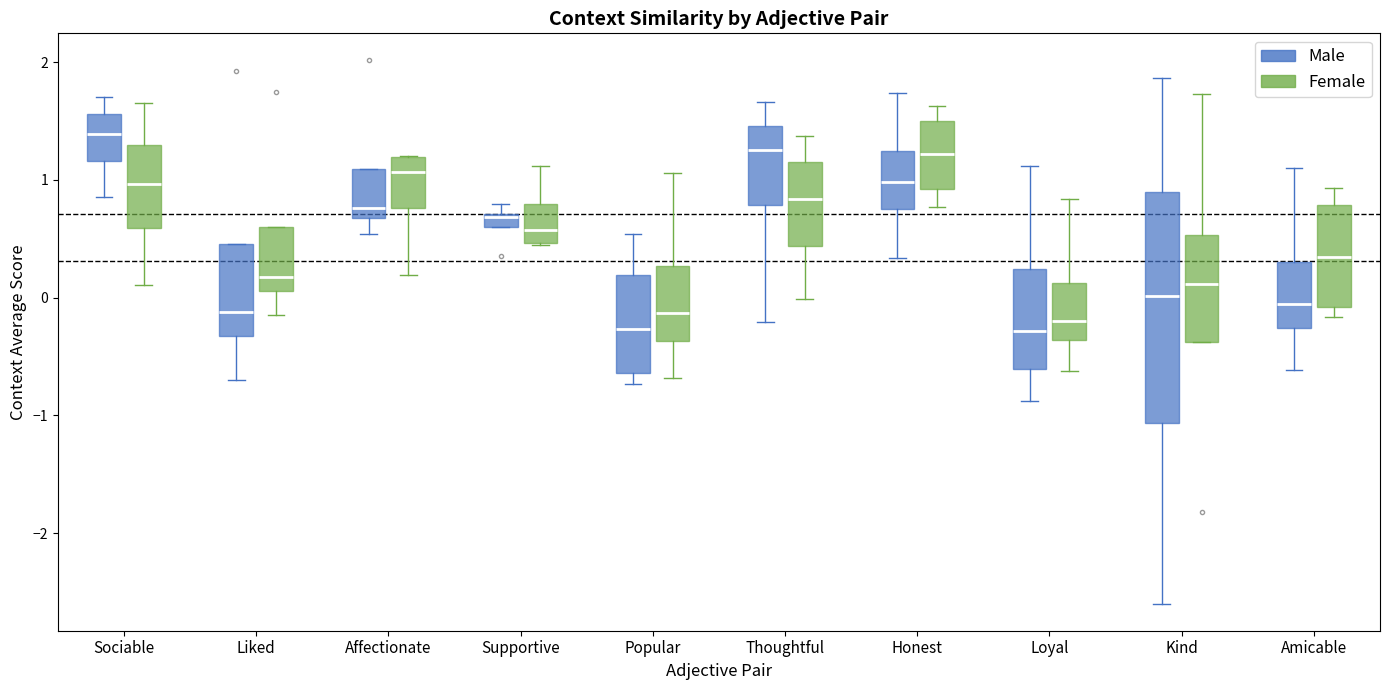

Comparing the boxes themselves (not the whiskers), which one is the tallest?

Kind (Male)